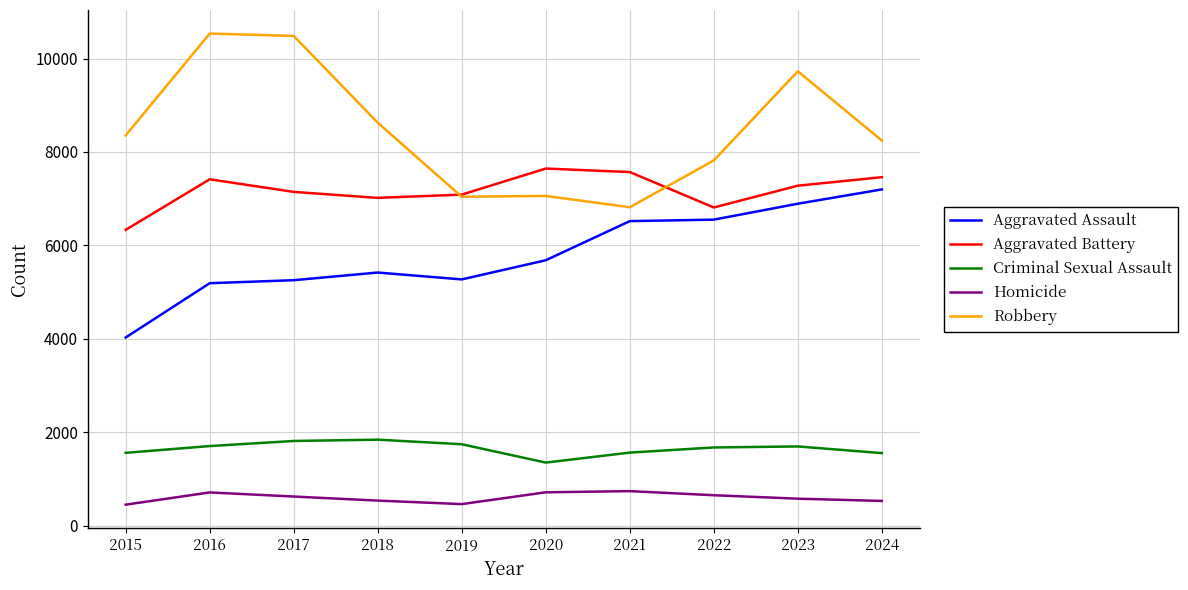

Is the value of Criminal Sexual Assault at 2015 greater than the value of Homicide at 2016?

Yes